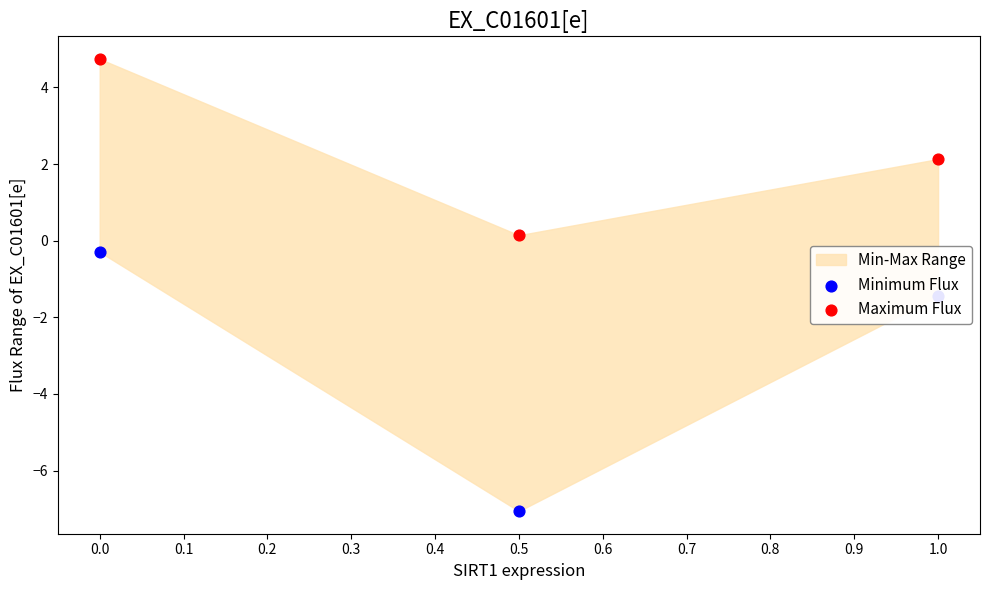

Is the value of Maximum Flux at 1.0 greater than the value of Minimum Flux at 0.0?

Yes